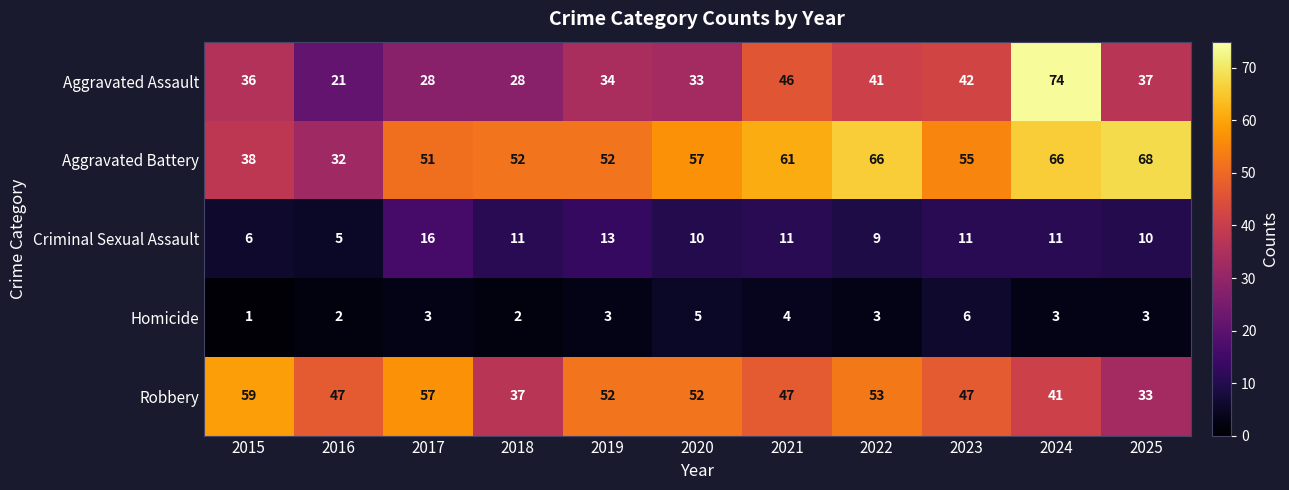

Rank the series by their maximum value, from lowest to highest.

Homicide, Criminal Sexual Assault, Robbery, Aggravated Battery, Aggravated Assault